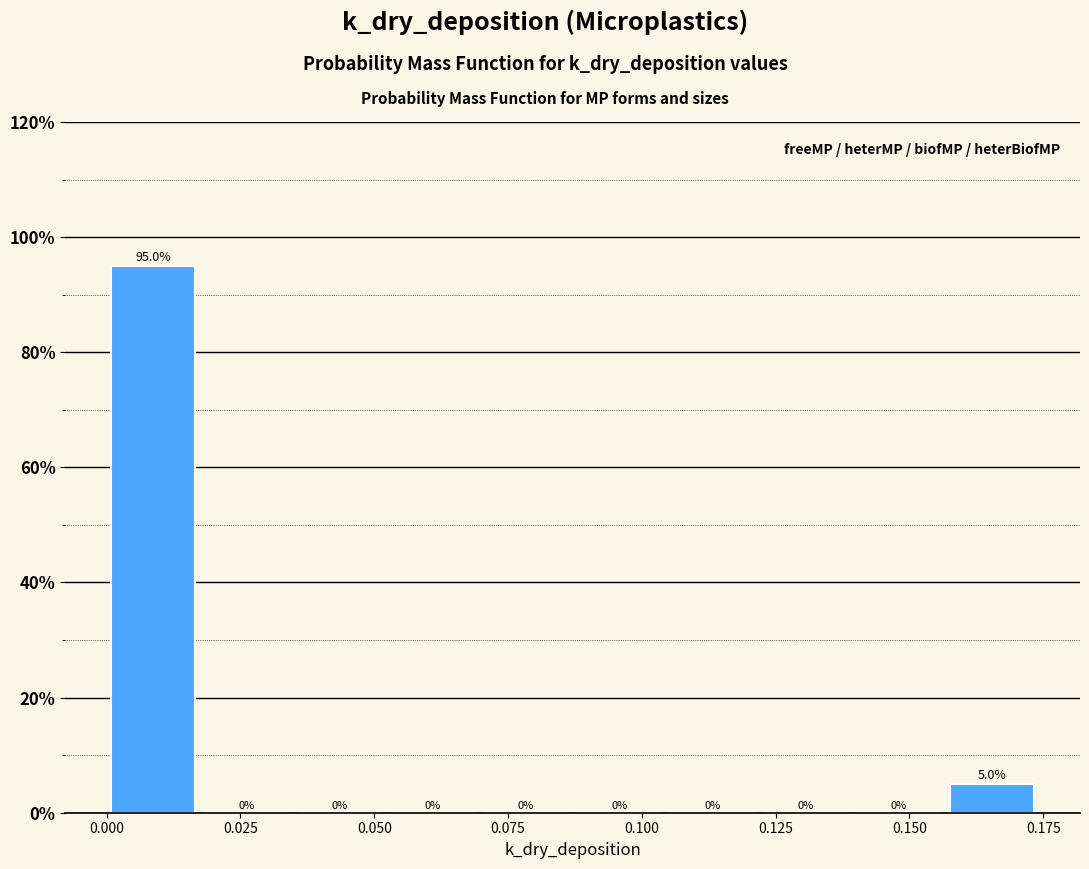

Around what value on the x-axis is the tallest bar? Give the approximate position of its centre, as read against the axis.

0.010